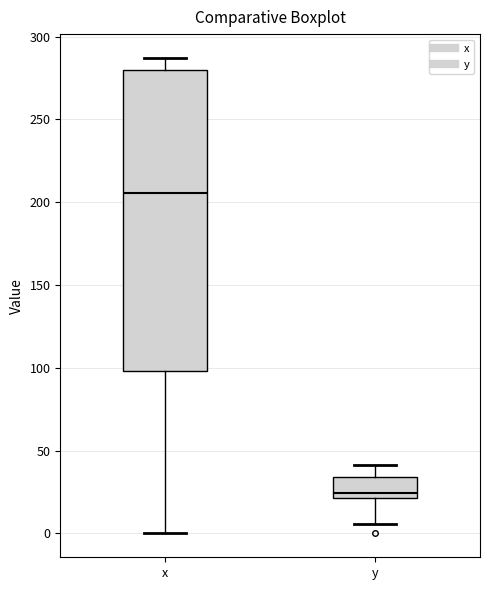

Reading left to right, read every box against the y-axis: the position of its median line, the range the box covers, and the ends of its whiskers. The values are not printed on the chart, so give them approximately, as read against the axis.

x: median 205, box 100 to 280, whiskers 0 to 285
y: median 25, box 20 to 35, whiskers 5 to 40